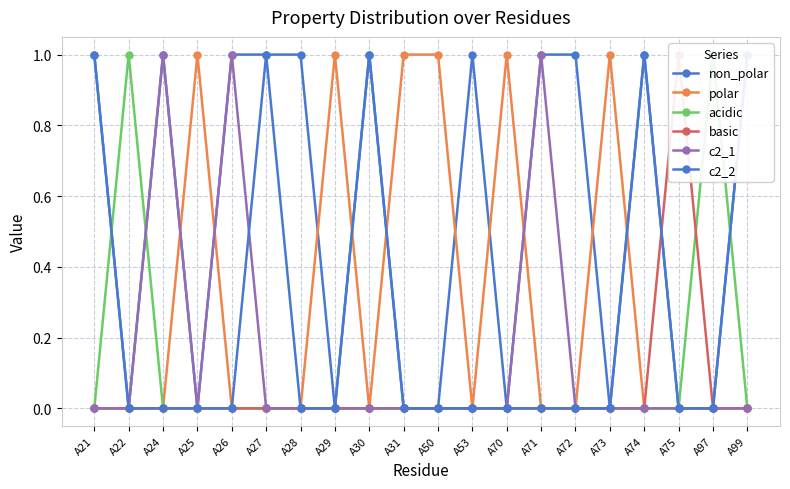

Reading right to left, what are all the values shown in this chart?

non_polar: 1	0	0	1	0	1	1	0	1	0	0	1	0	1	1	1	0	1	0	1
polar: 0	0	0	0	1	0	0	1	0	1	1	0	1	0	0	0	1	0	0	0
acidic: 0	1	0	0	0	0	0	0	0	0	0	0	0	0	0	0	0	0	1	0
basic: 0	0	1	0	0	0	0	0	0	0	0	0	0	0	0	0	0	0	0	0
c2_1: 0	0	0	0	0	0	1	0	0	0	0	0	0	0	0	1	0	1	0	0
c2_2: 1	0	0	1	0	0	0	0	0	0	0	1	0	0	1	0	0	0	0	1